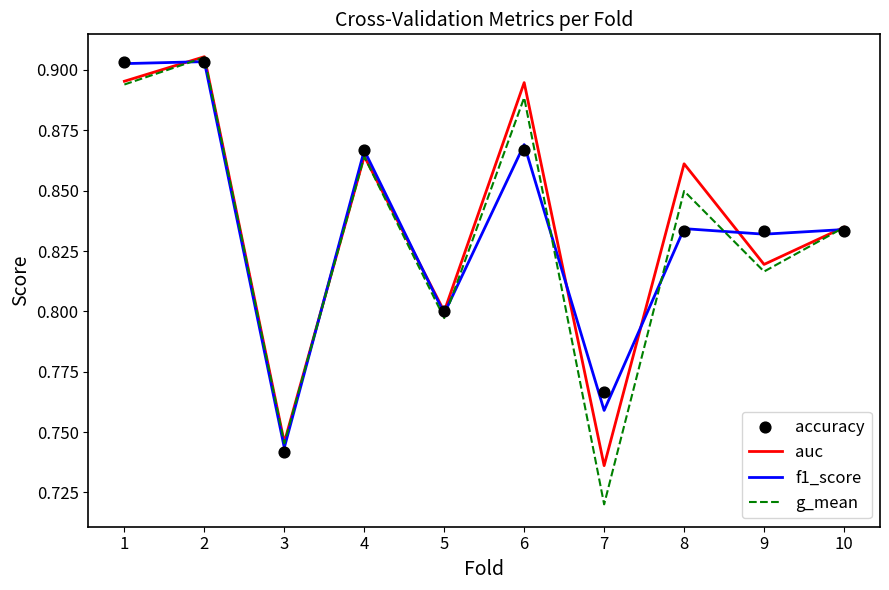

What are all the series names shown in the legend?

auc, f1_score, g_mean, accuracy